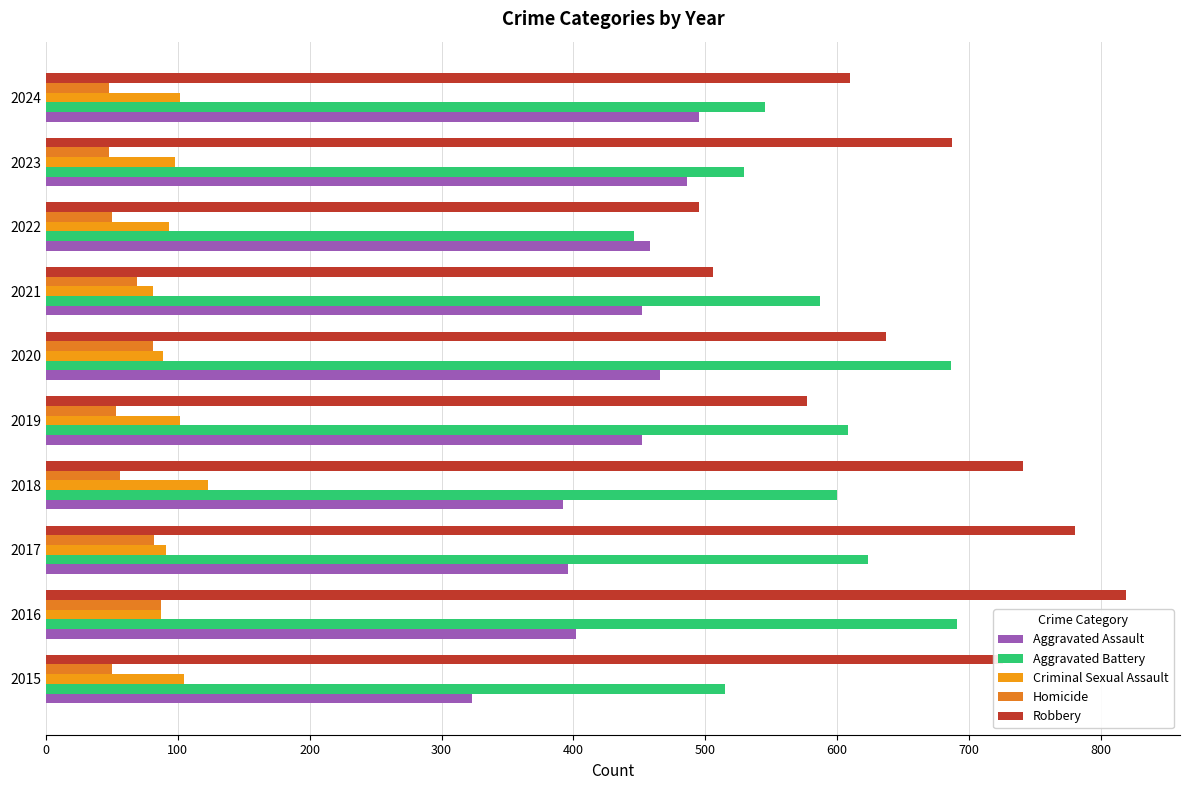

How many categories are shown in the chart?

10